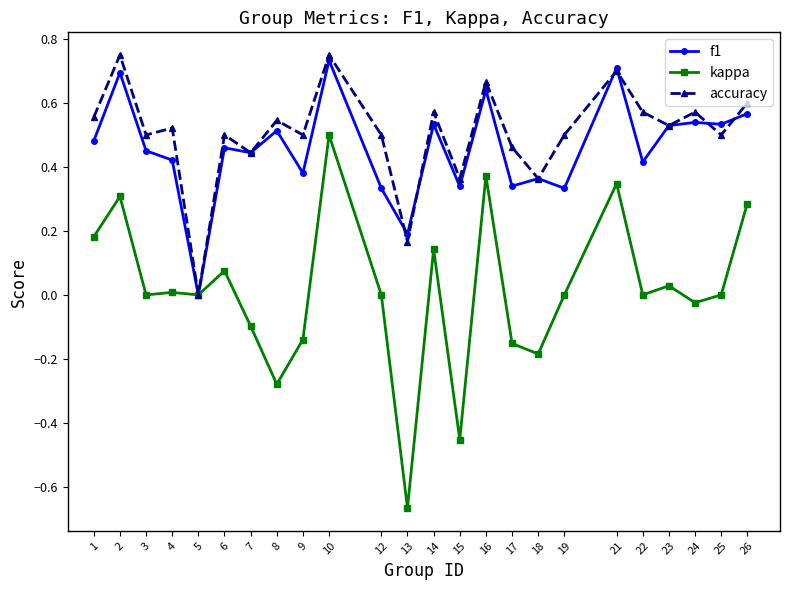

What is the total value across all series at 16?

1.7